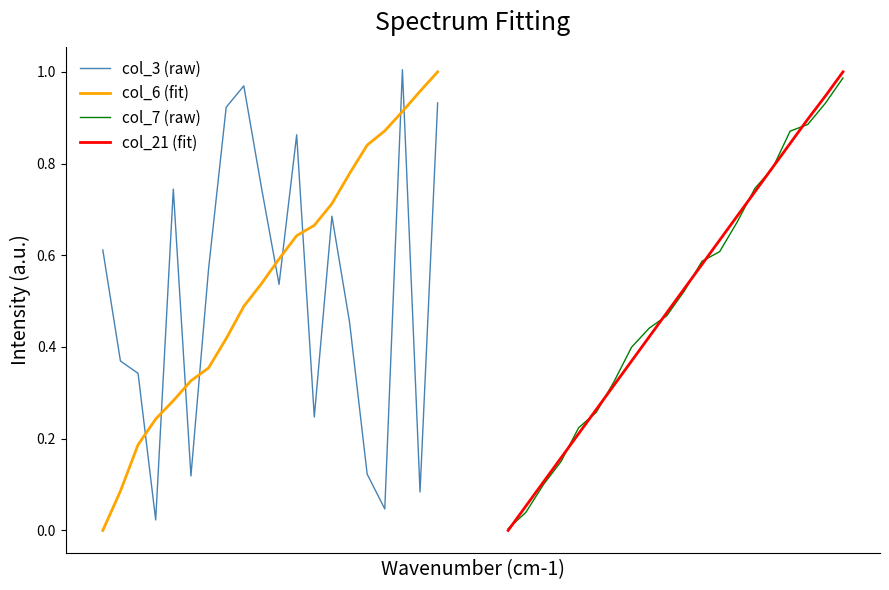

True or false: col_7 (raw) has more than 0 interior local peaks.

False